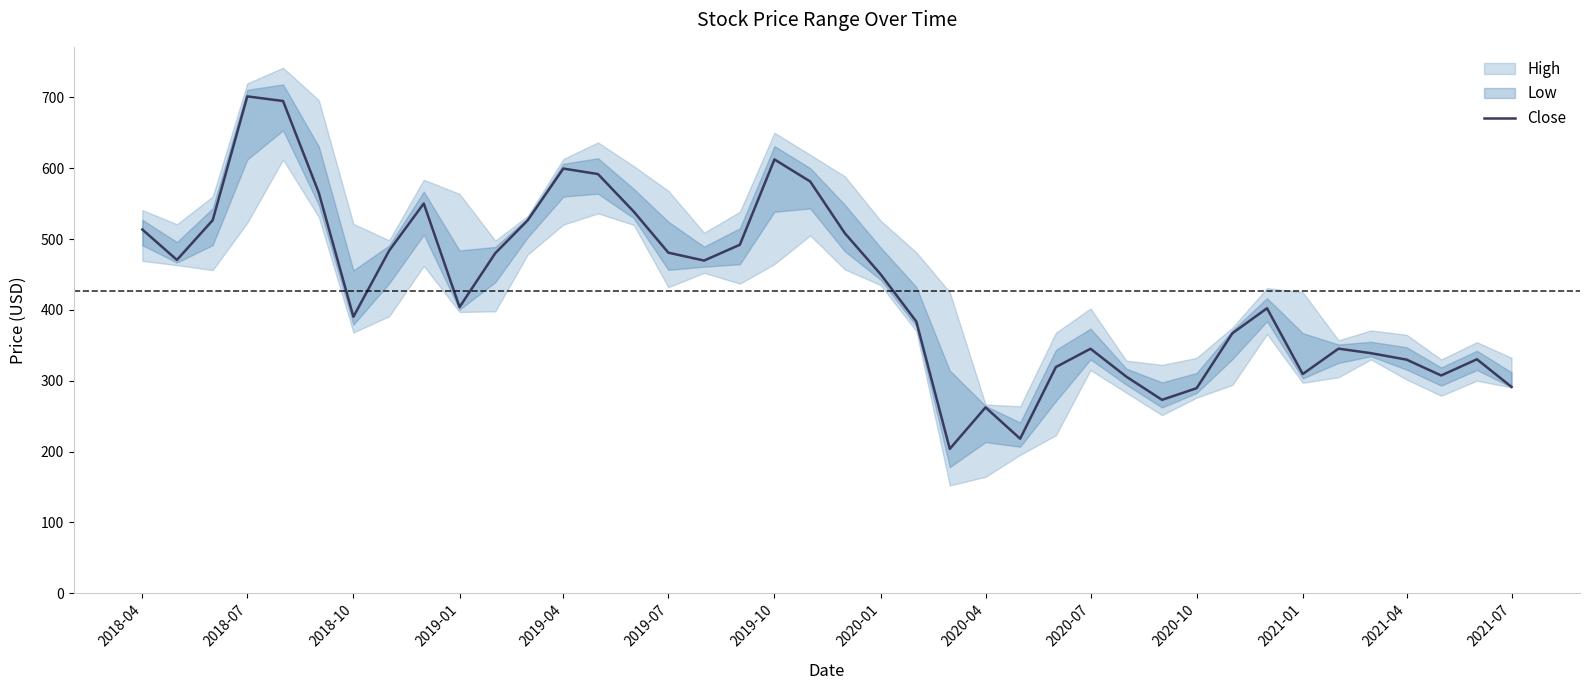

What is the value of the 37th point from the left?

329.8